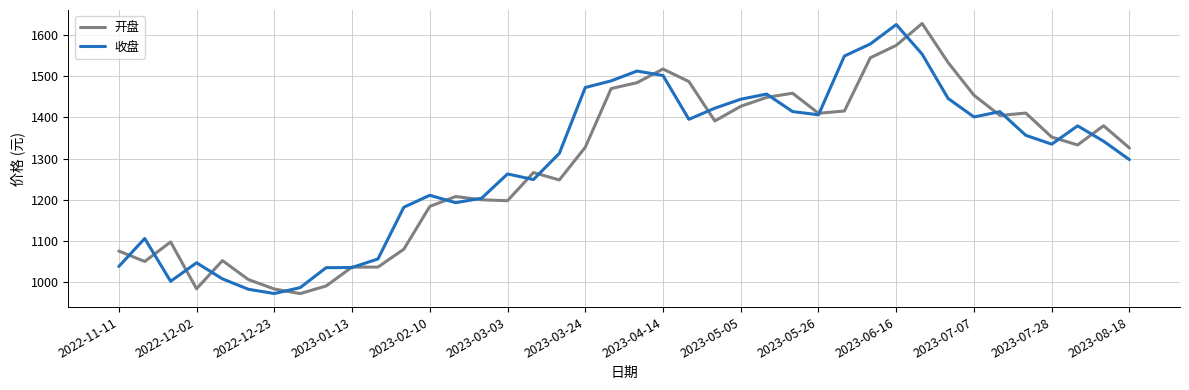

What is the maximum value shown in the chart?

1627.6